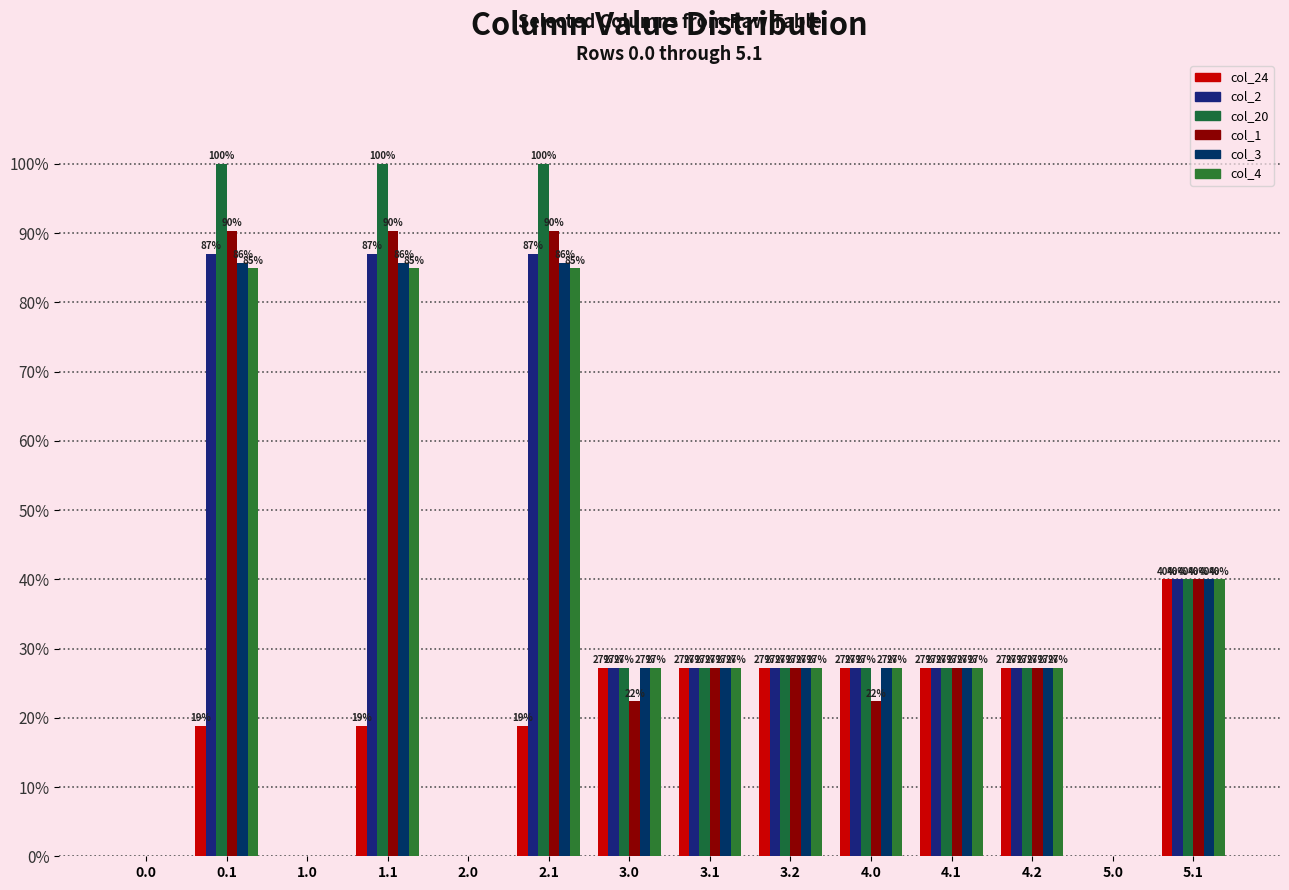

What is the difference between the maximum and minimum values in the col_20 series?

100.0